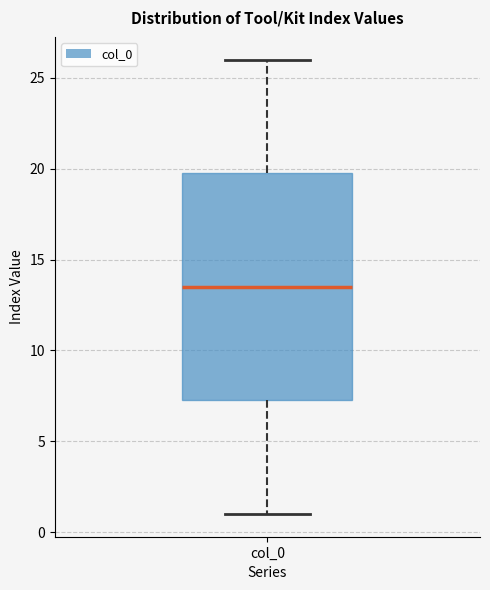

Read this box plot against the y-axis: the position of the median line, the range covered by the box, and the ends of both whiskers. The values are not printed on the chart, so give them approximately, as read against the axis.

median 13.5, box 7.5 to 20.0, whiskers 1.0 to 26.0